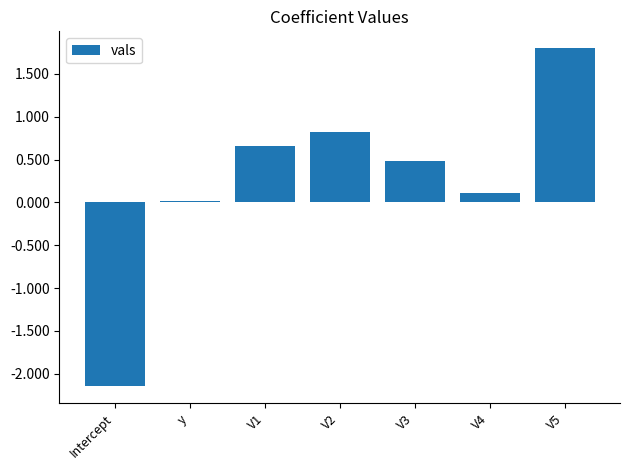

What is the maximum value shown in the chart?

1.8